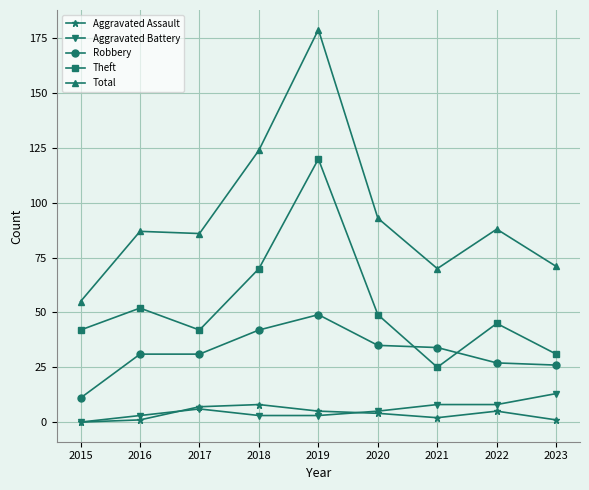

At which category is the sum across all series the highest?

2019